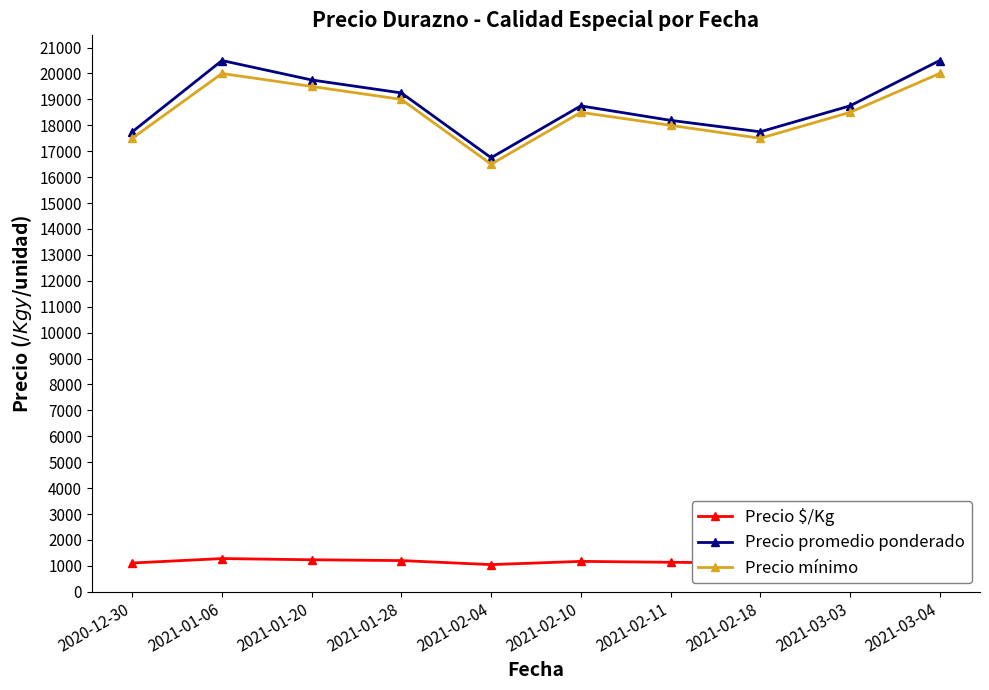

Which category has the lowest value in the Precio mínimo series?

2021-02-04